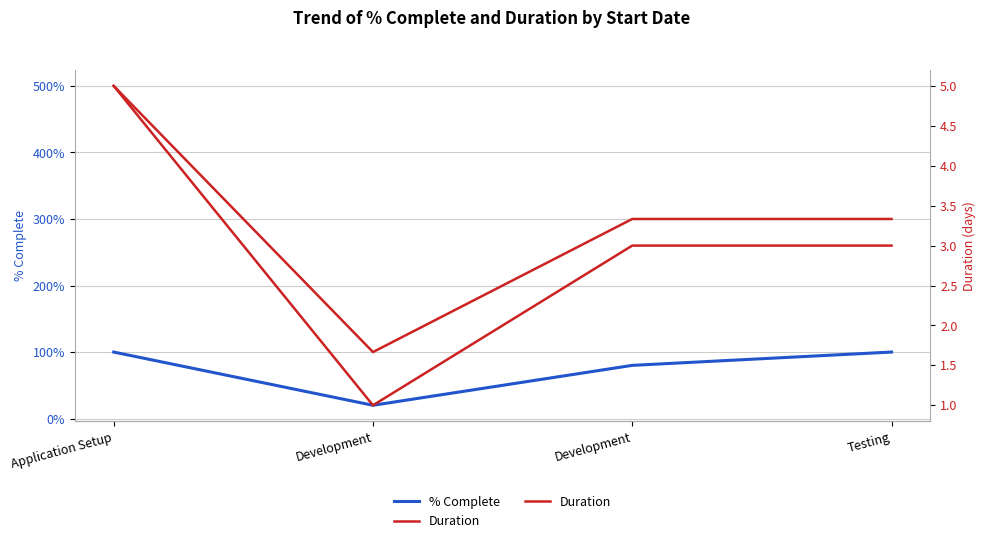

Where is % Complete nearest to the value 0?

Development